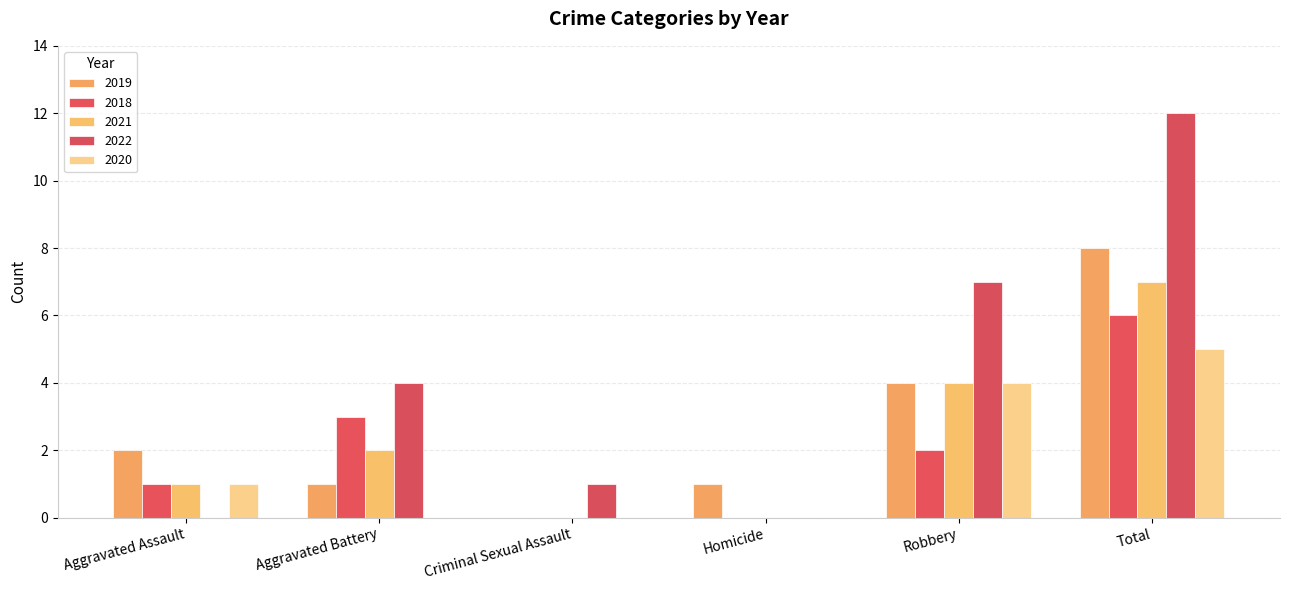

What is the value of the 2018 bar at the 1st from the left?

1